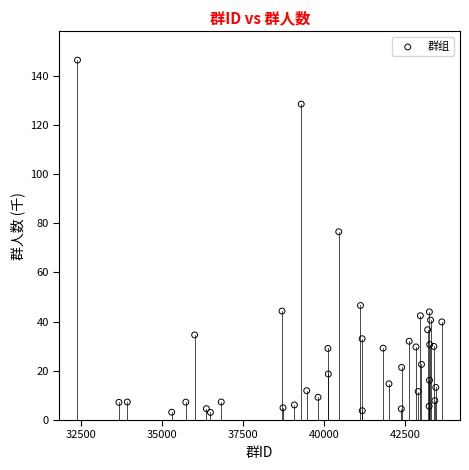

What is the range of Y values (max minus min)?

143.2